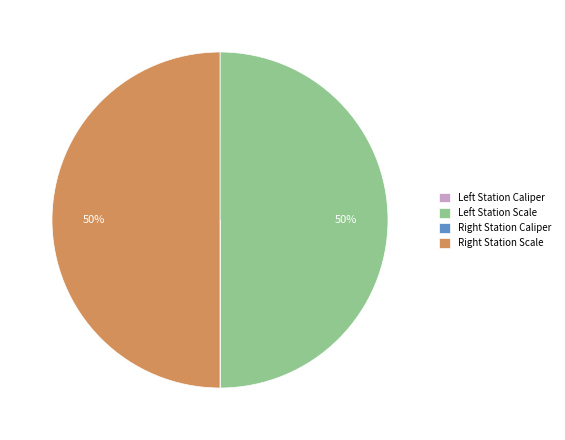

To the nearest percent, what is the difference between the largest and smallest slice percentages?

50%